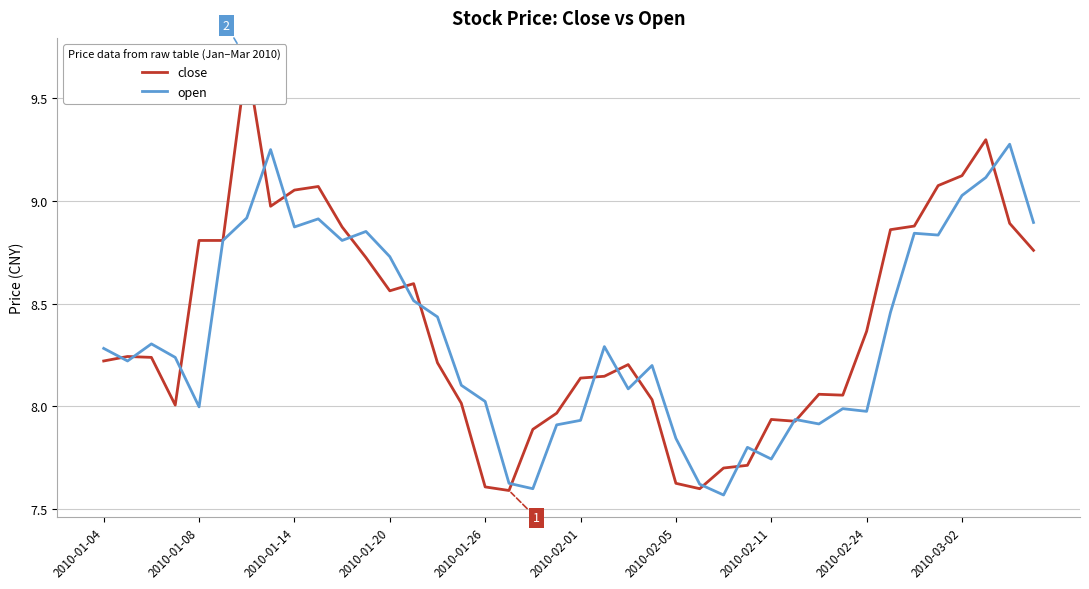

List the series in order of their overall mean, highest first.

close, open